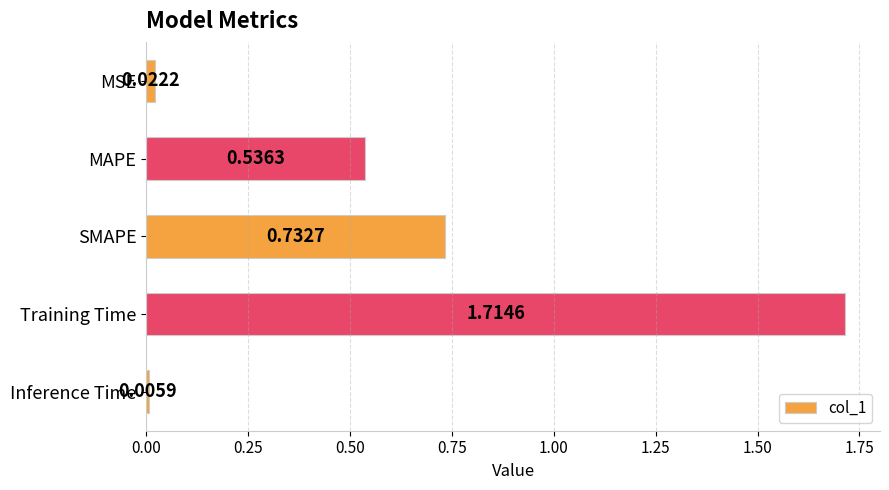

What is the sum of all values?

3.0